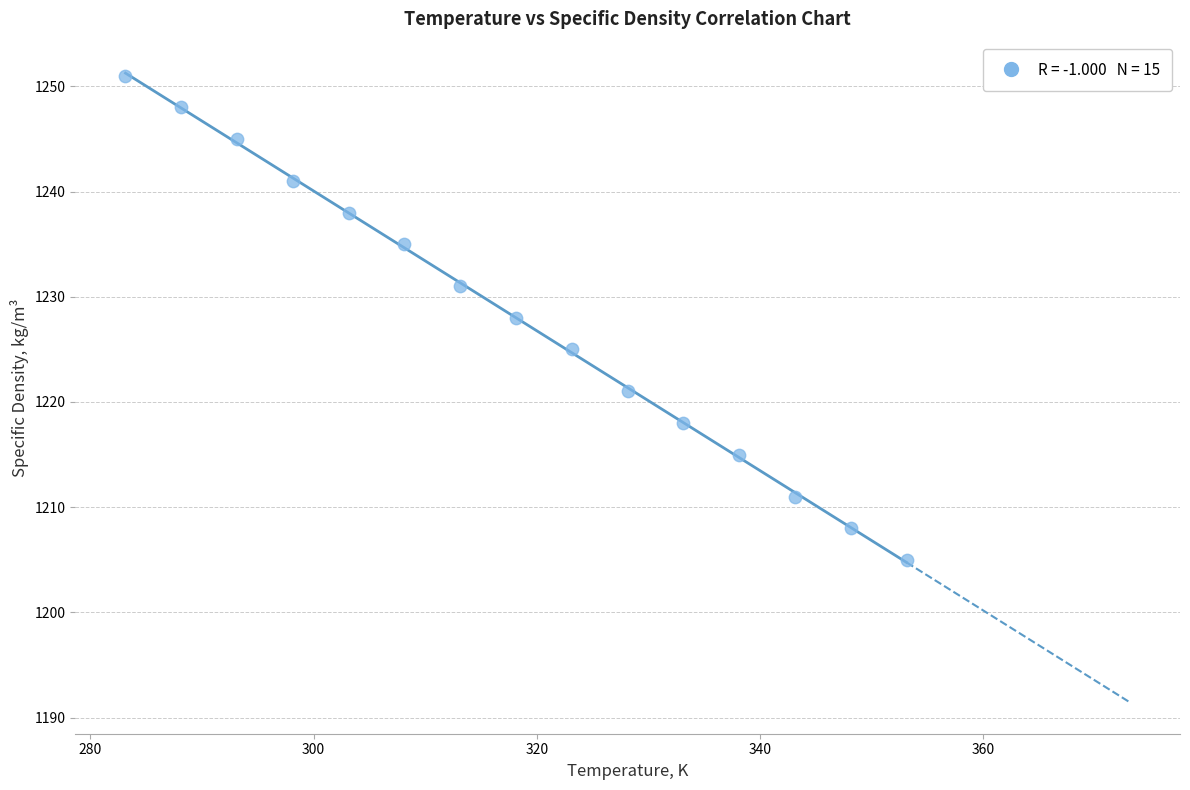

What is the range of Y values (max minus min)?

46